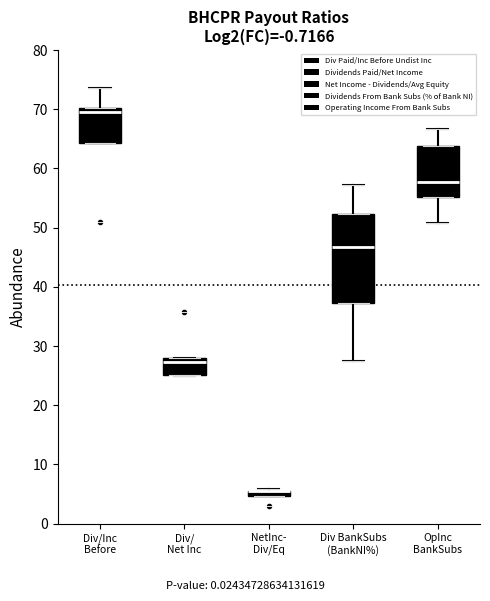

Where is the upper edge of the box for Div/ Net Inc on the y-axis? The values are not printed on the chart, so give them approximately, as read against the axis.

28